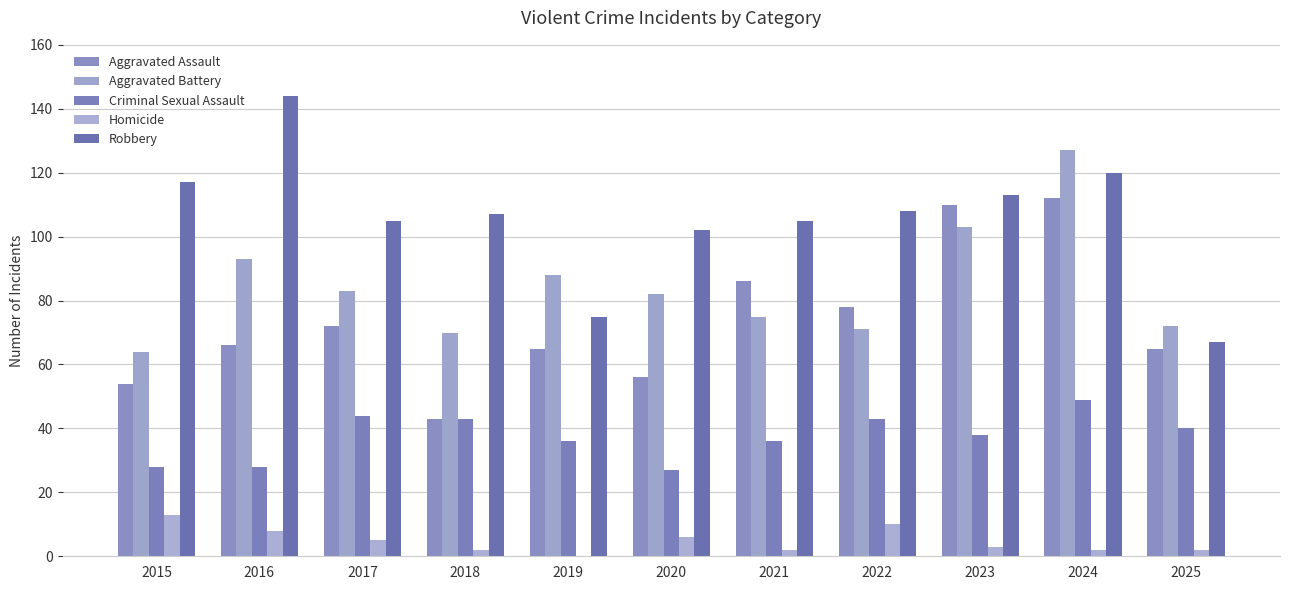

Is the value of Homicide at 2016 greater than the value of Aggravated Assault at 2020?

No